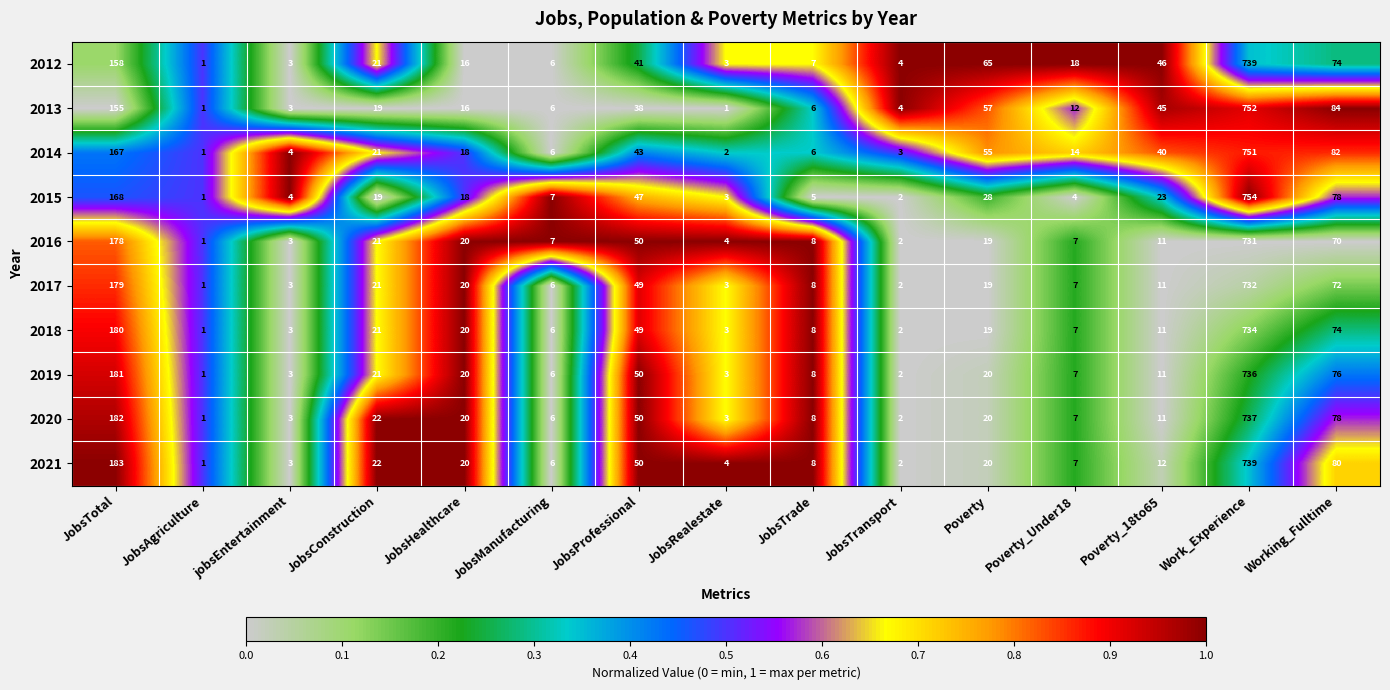

Where is 2016 nearest to the value 366?

JobsTotal